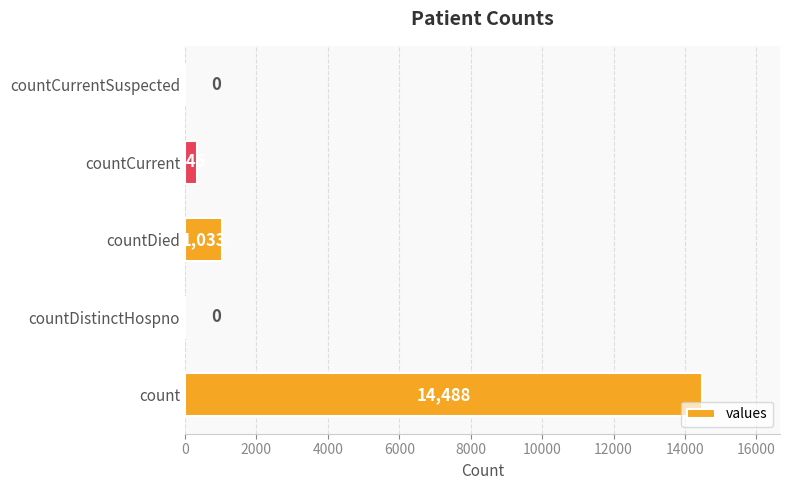

What is the sum of all values?

15866